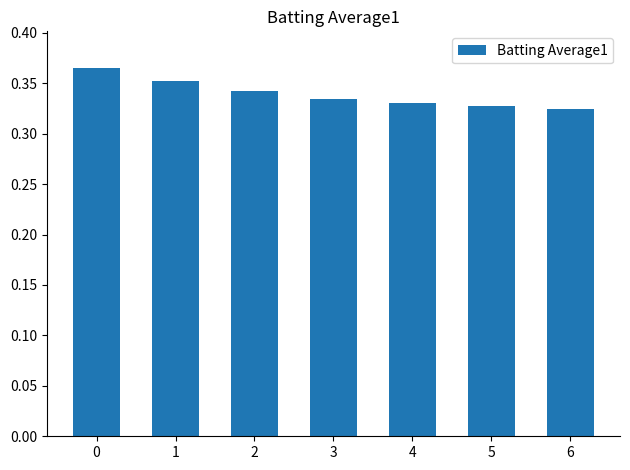

How many bars are there in total?

7